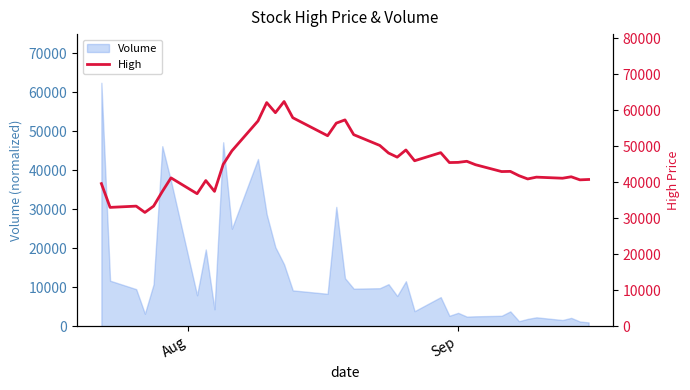

What value does the data have at Sep?

45500